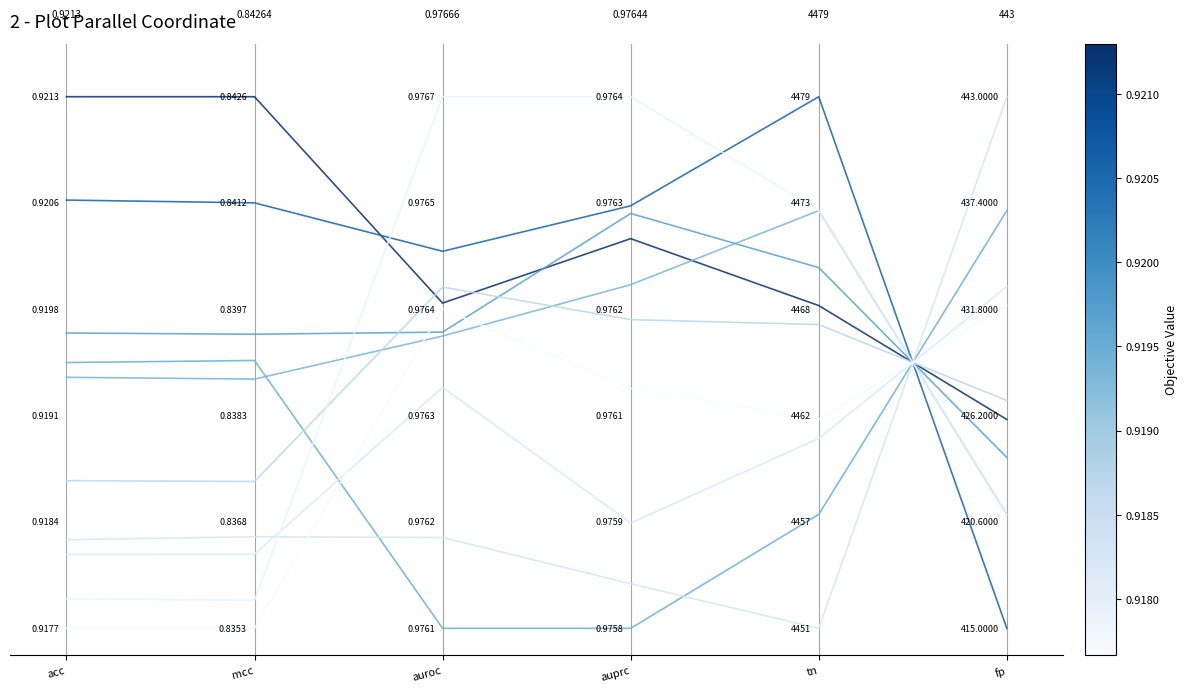

Rank the categories by value from lowest to highest.

fp, tn, auroc, auprc, acc, mcc